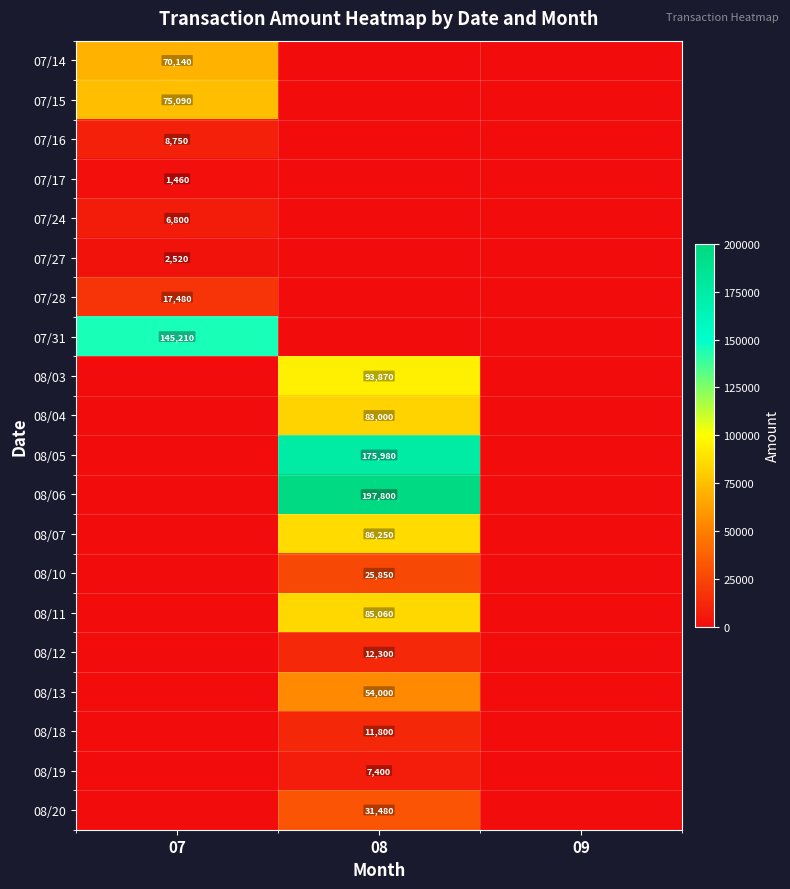

The 08/03 series shows 155383 at 08. True or false?

False